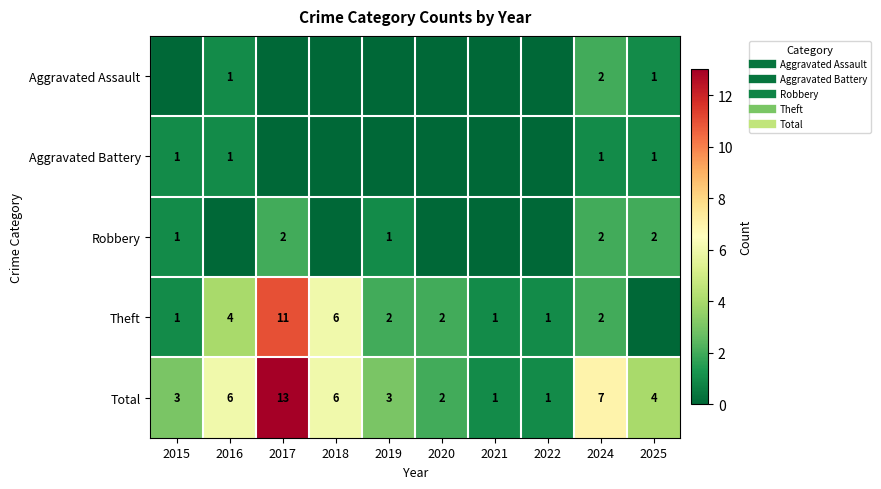

Is the value of Total at 2015 greater than the value of Aggravated Assault at 2022?

Yes